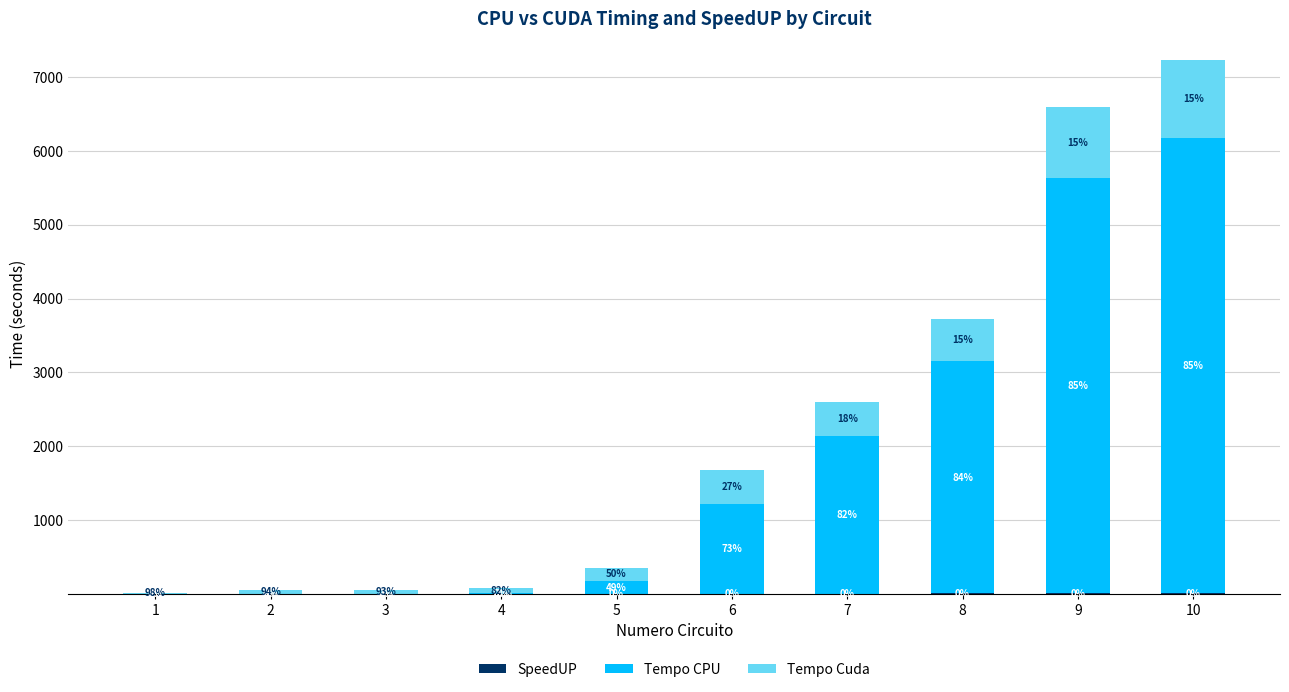

Between 5 and 10, which is larger?

10